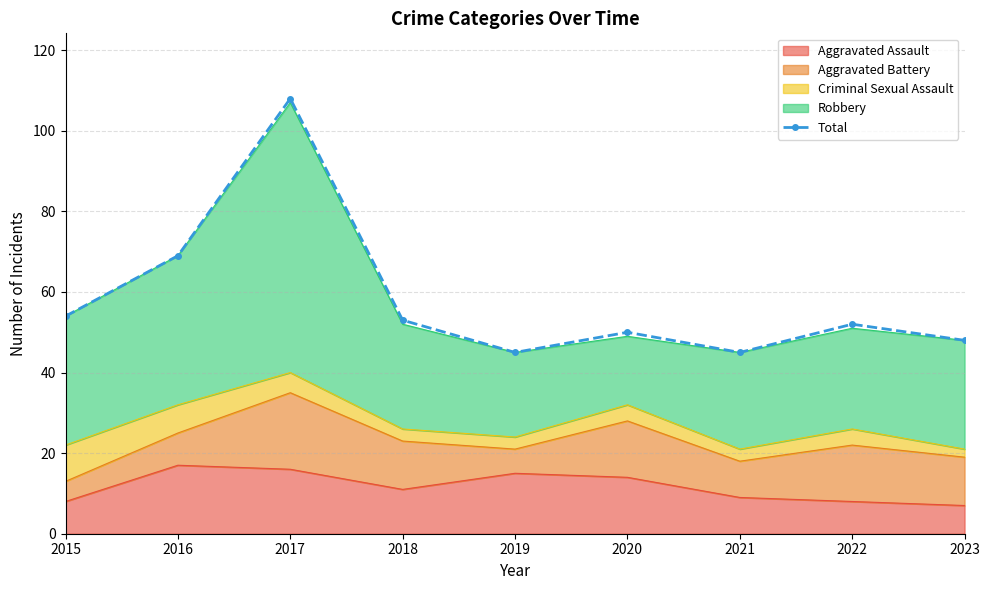

What is the value of the 6th point from the left?

50